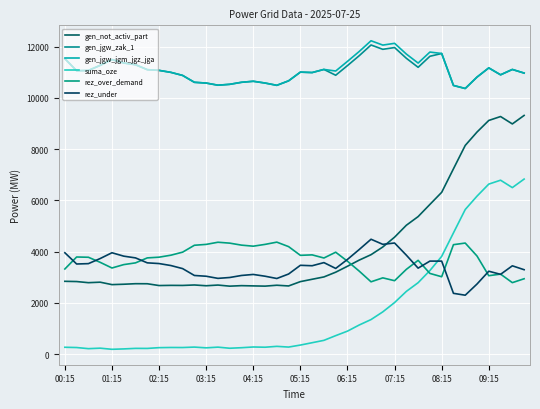

True or false: gen_jgw_zak_1 has more than 0 interior local peaks.

True